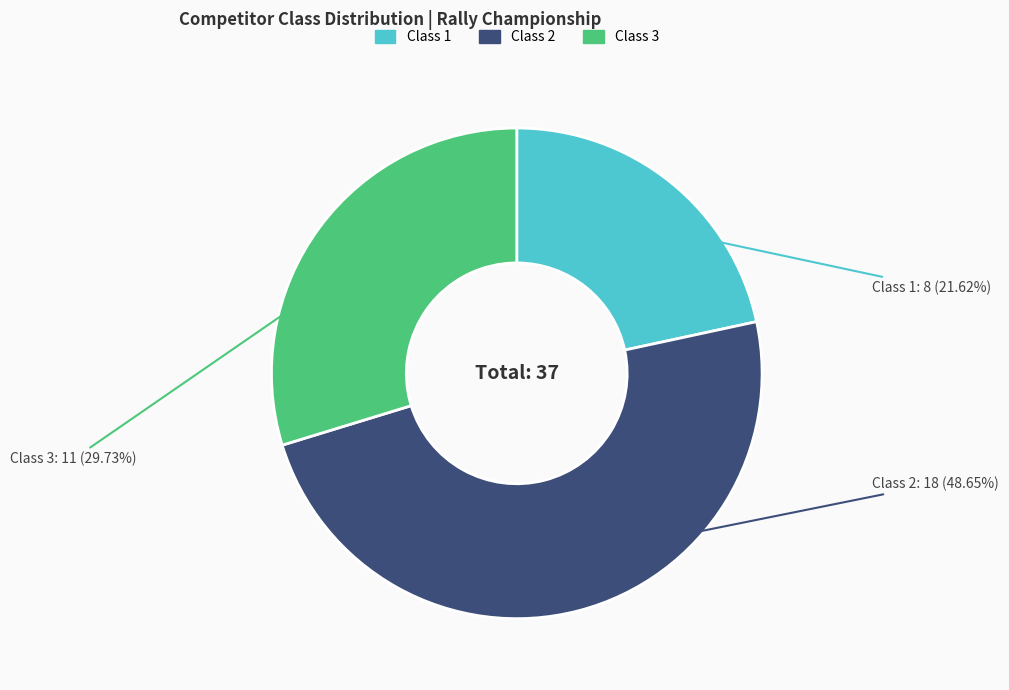

Which category has the smallest portion of the pie?

Class 1